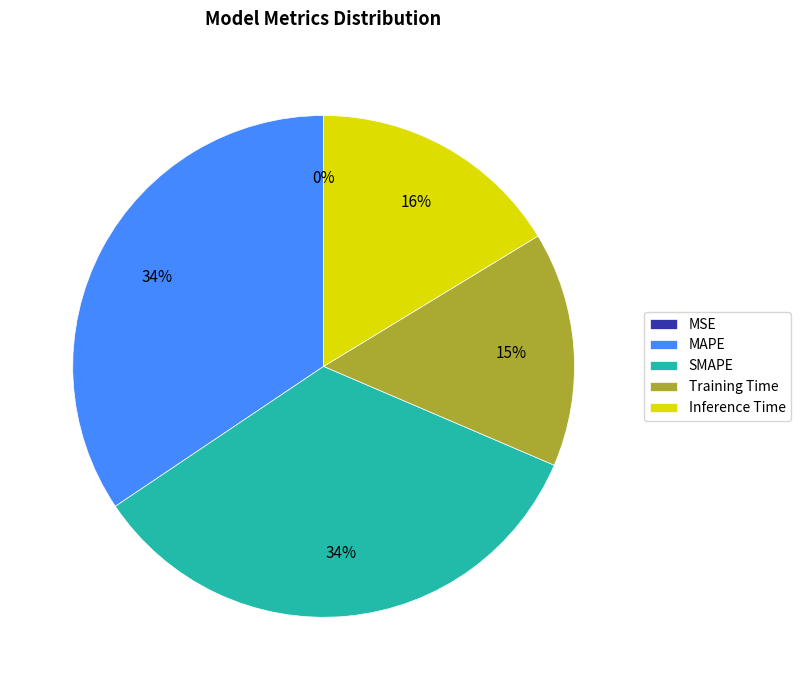

The MAPE slice represents 28% of the pie. True or false?

False